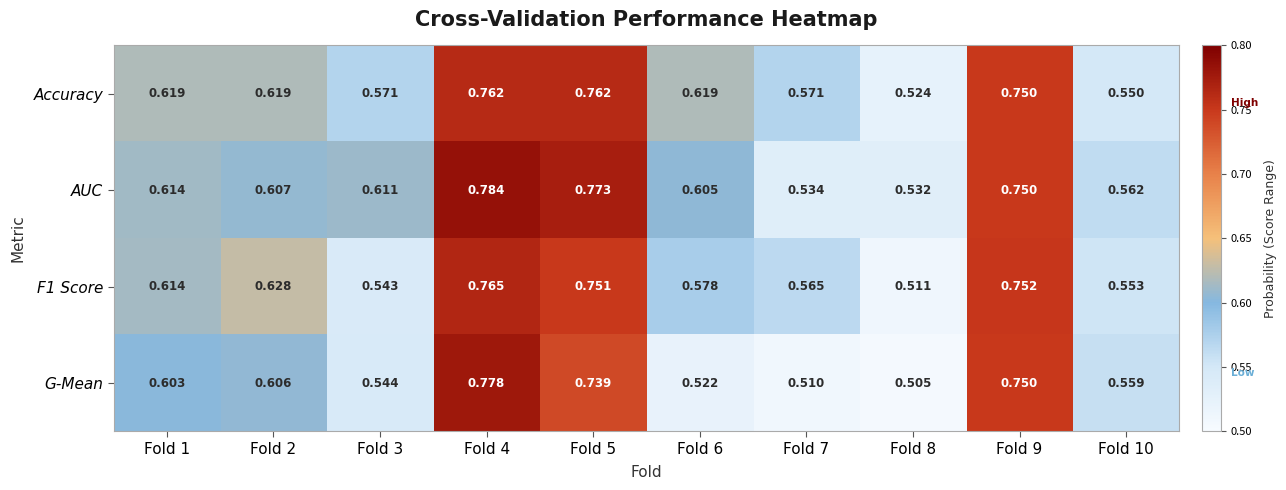

Which series has the largest range (max minus min)?

G-Mean